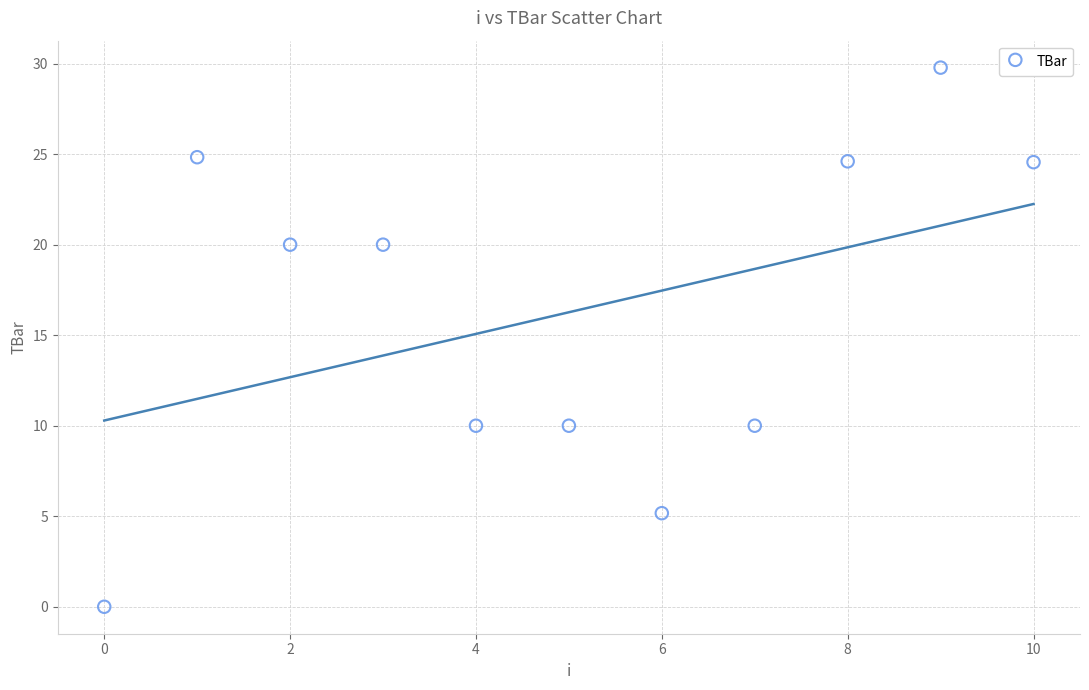

What is the range of Y values (max minus min)?

29.8